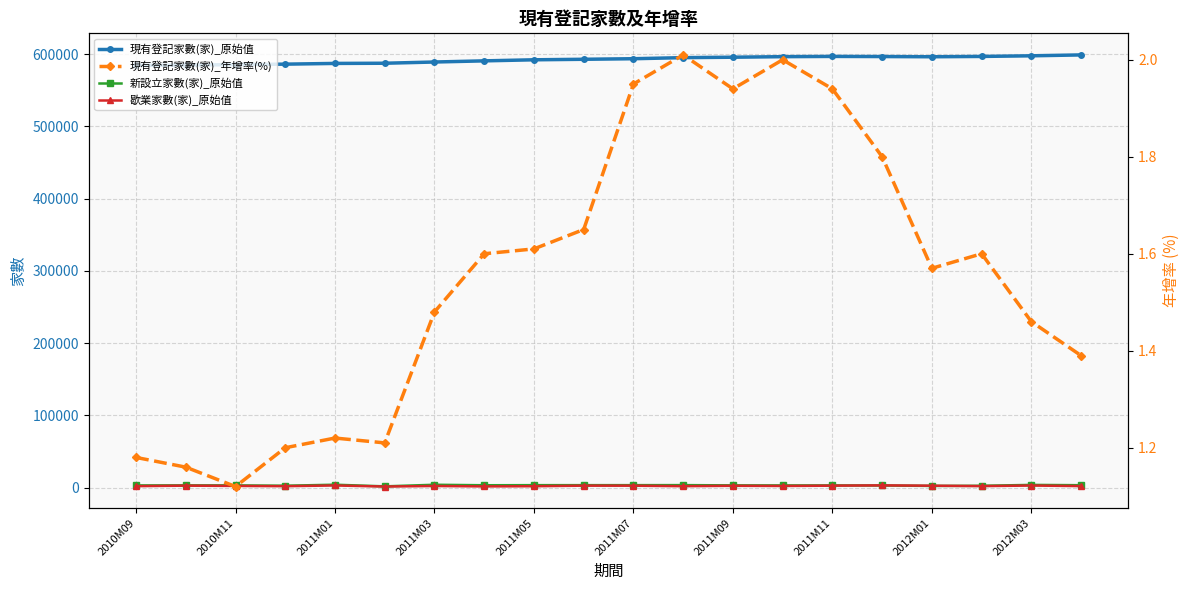

Which series has the largest total across all categories?

現有登記家數(家)_原始值